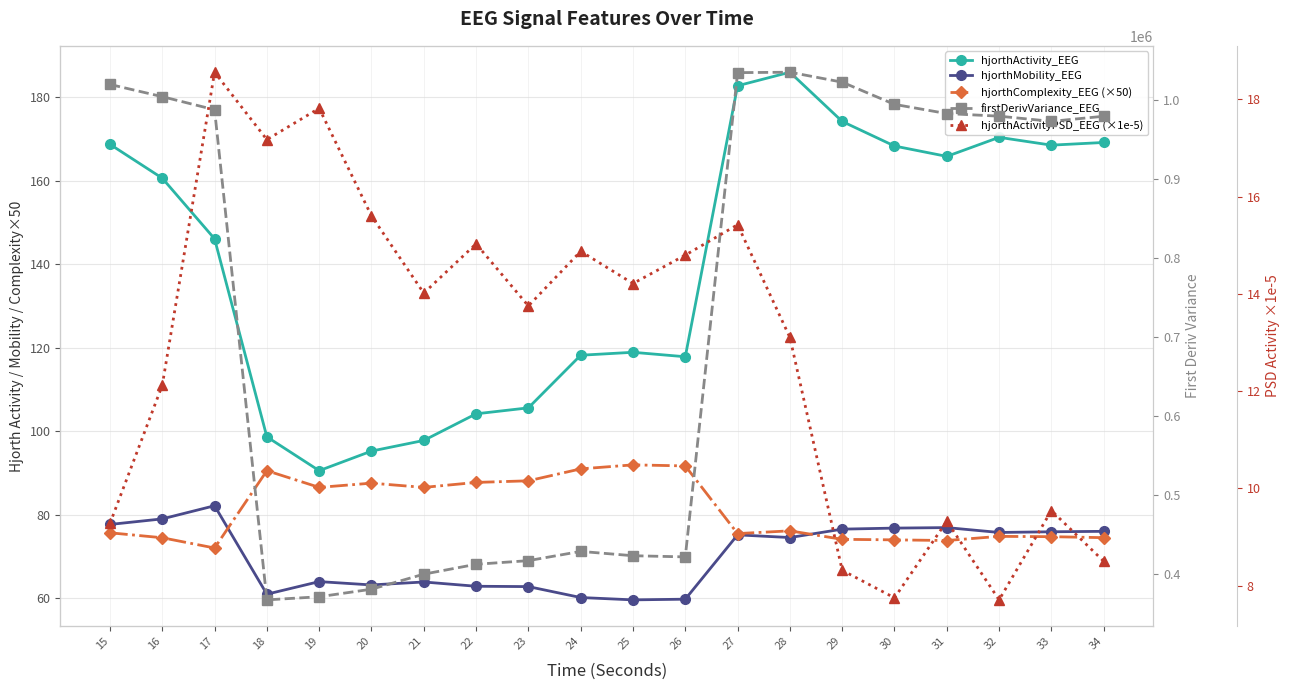

What are all the series names shown in the legend?

hjorthActivity_EEG, hjorthMobility_EEG, hjorthComplexity_EEG (×50), firstDerivVariance_EEG, hjorthActivityPSD_EEG (×1e-5)